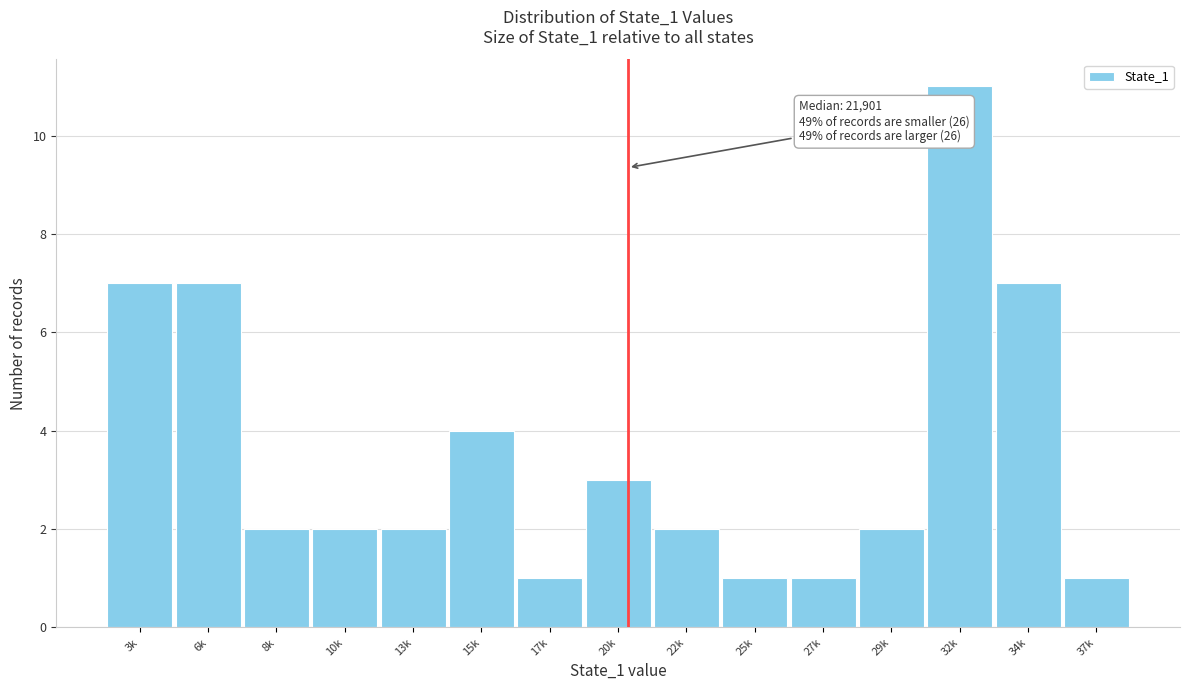

Reading left to right, transcribe all the data shown in this chart.

3k=7	6k=7	8k=2	10k=2	13k=2	15k=4	17k=1	20k=3	22k=2	25k=1	27k=1	29k=2	32k=11	34k=7	37k=1